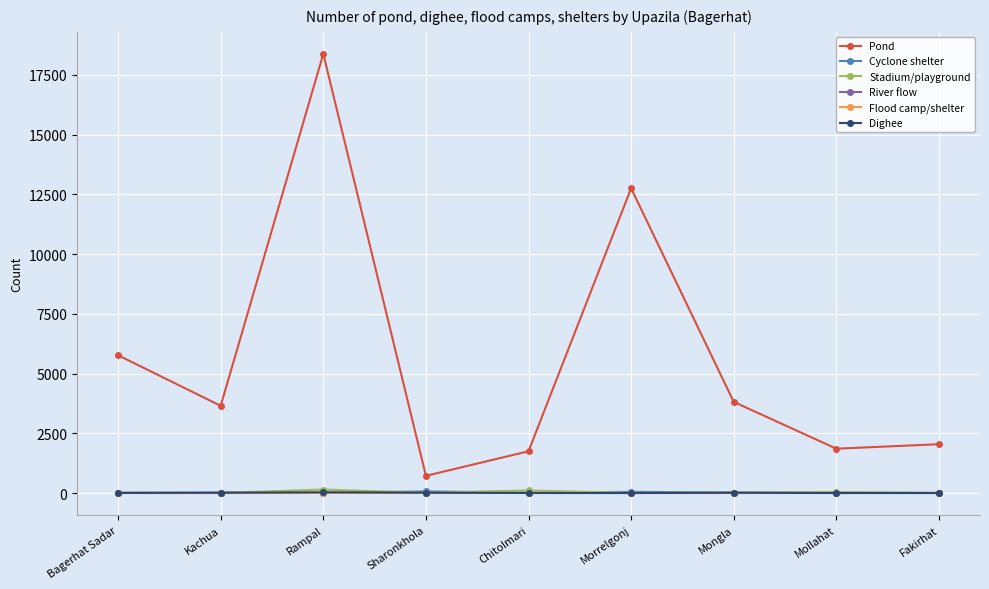

Which series changed the most between Morrelgonj and Mollahat?

Pond